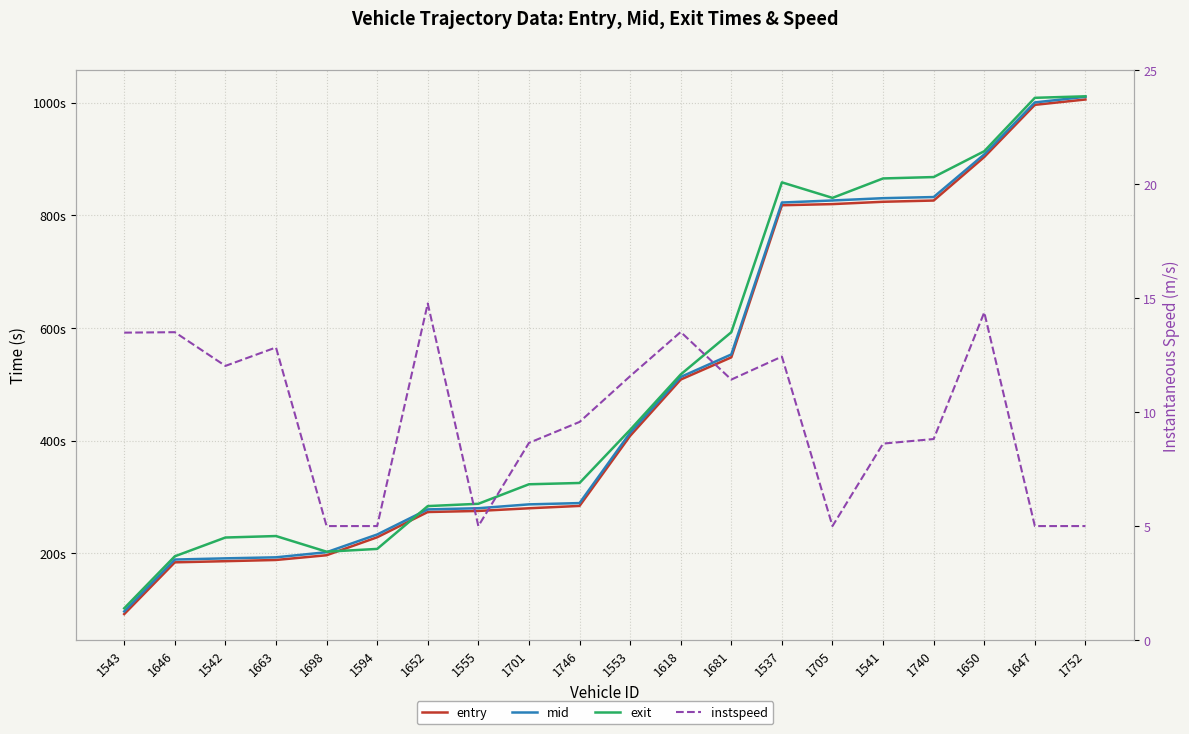

True or false: entry and instspeed intersect in this chart.

False